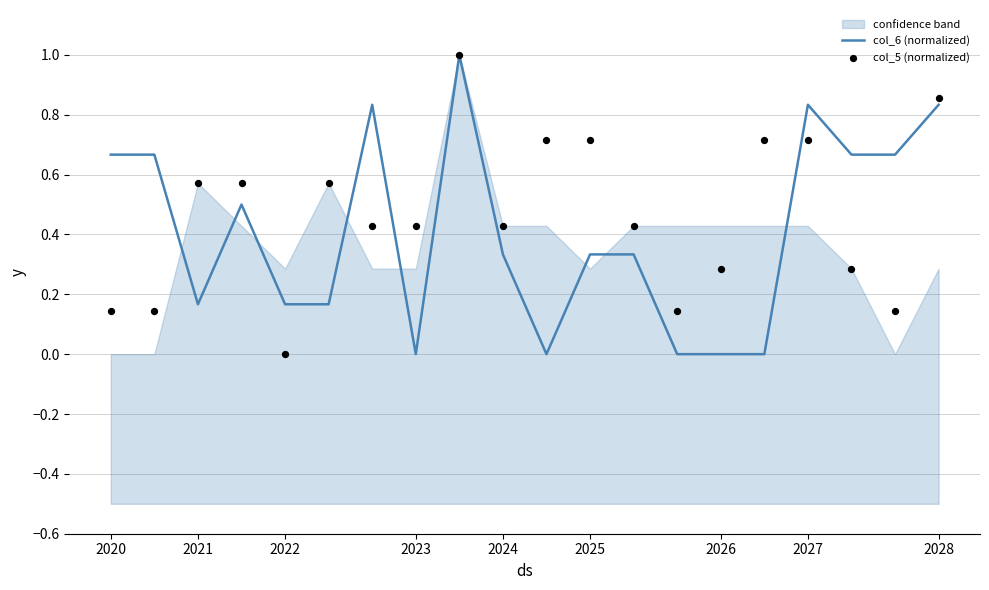

Which series has the widest spread of Y values?

col_6 (normalized)